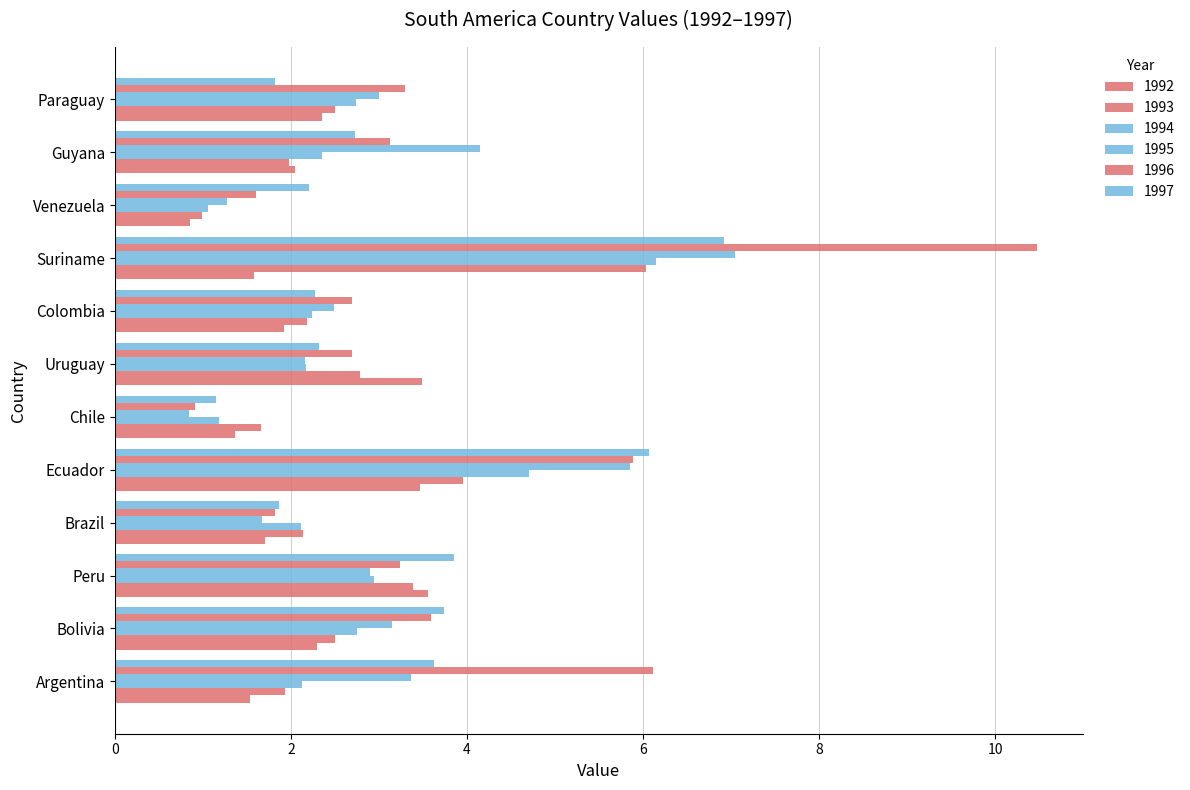

The 1995 series shows 5.9 at Ecuador. True or false?

True